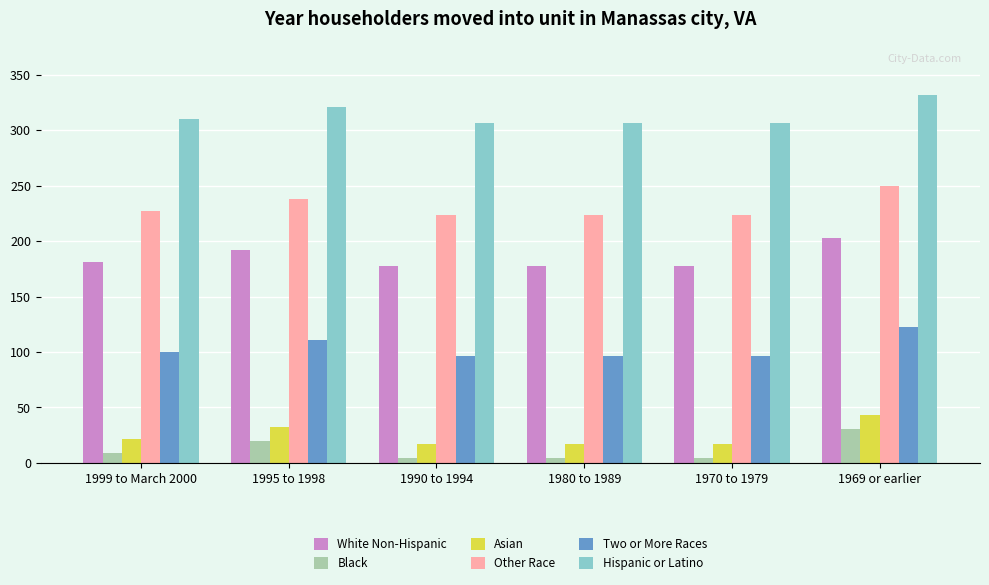

How many bars are there in each group?

6